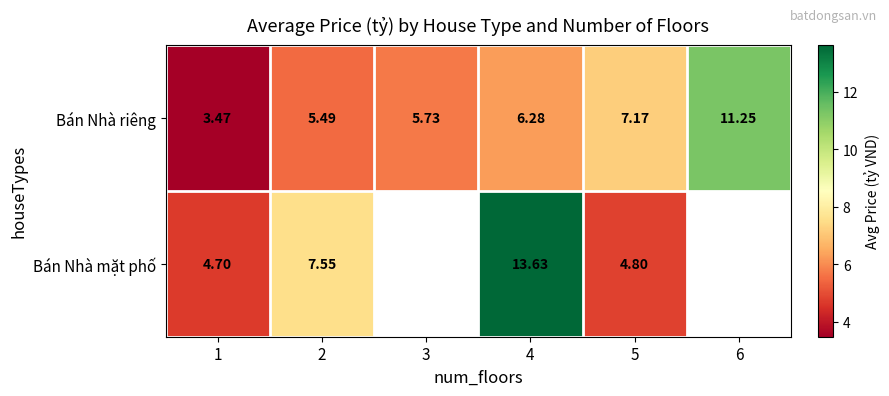

Count the number of categories in the chart.

6